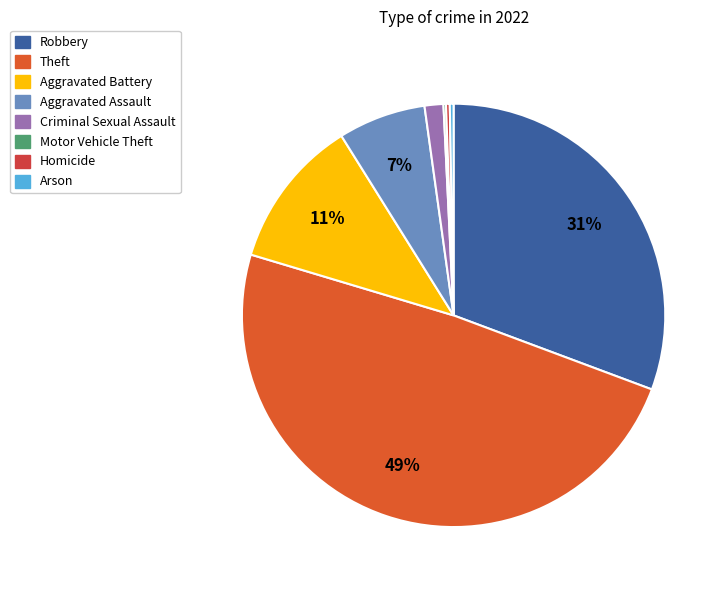

To the nearest percent, what is the difference between the largest and smallest slice percentages?

49%